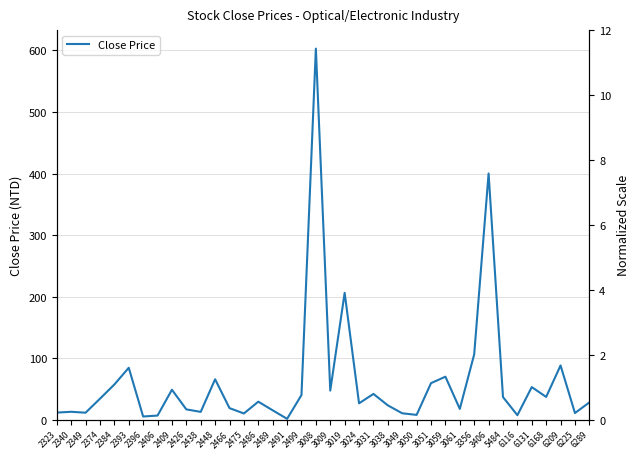

At which label does the data first exceed 29?

2374